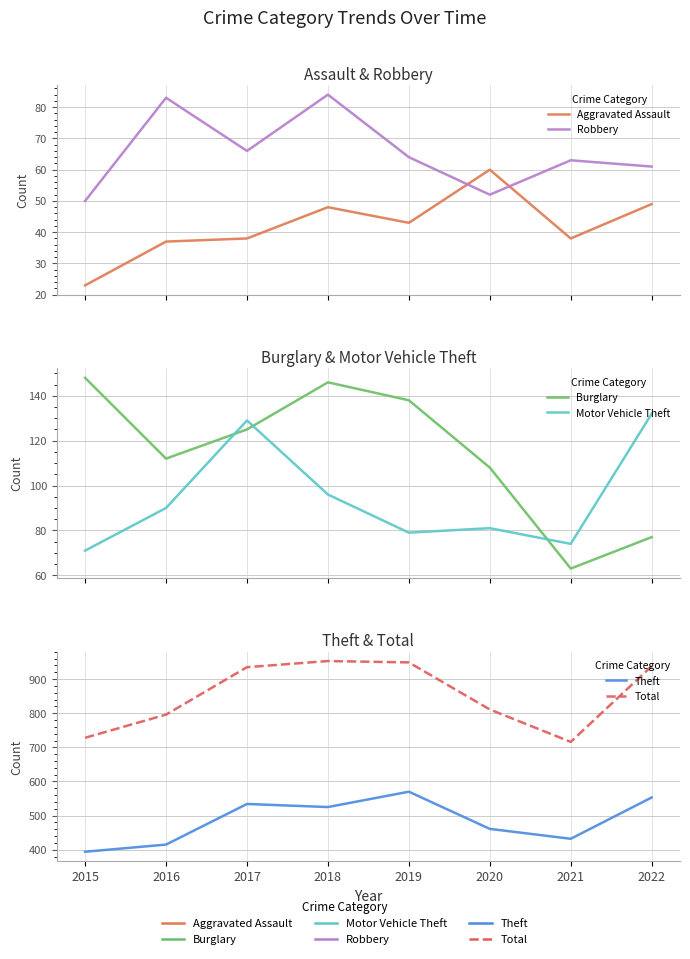

What is the minimum value shown in the chart?

23